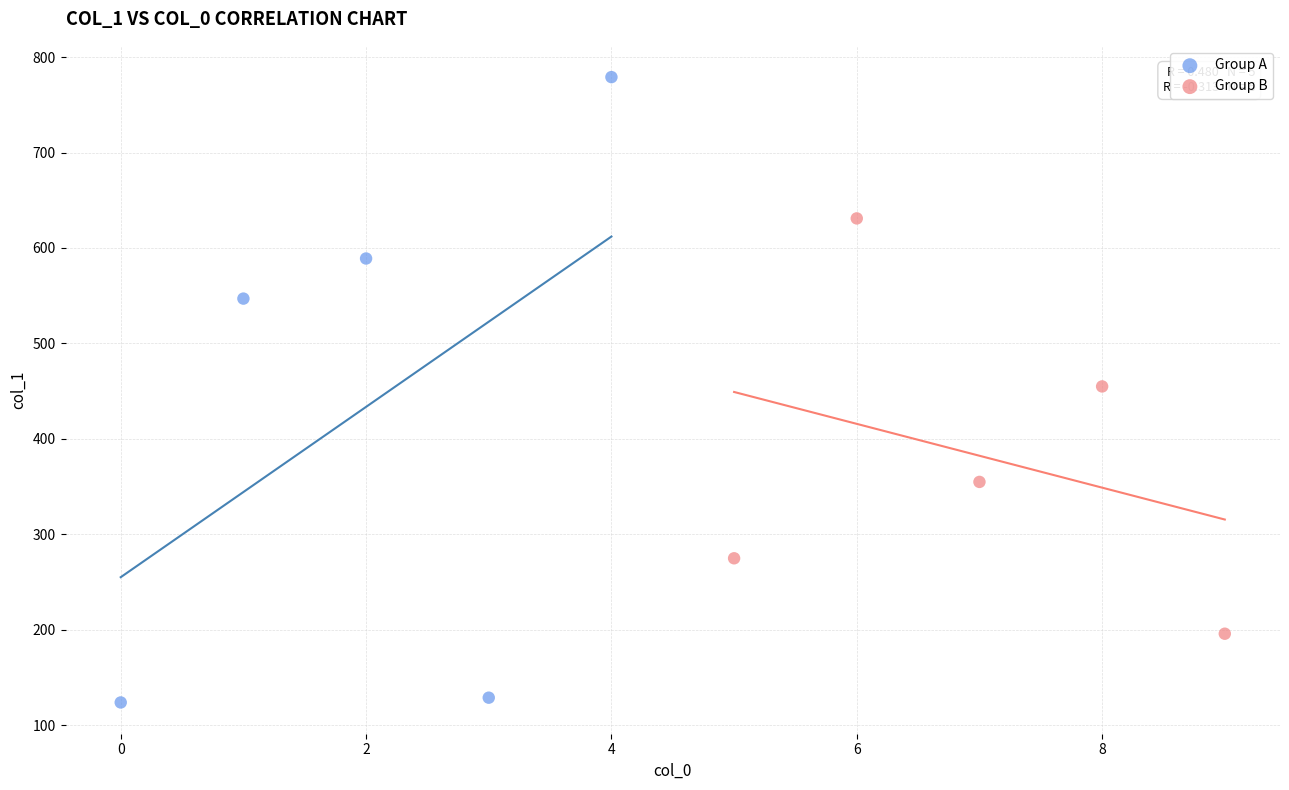

Which series contains the highest Y value?

Group A